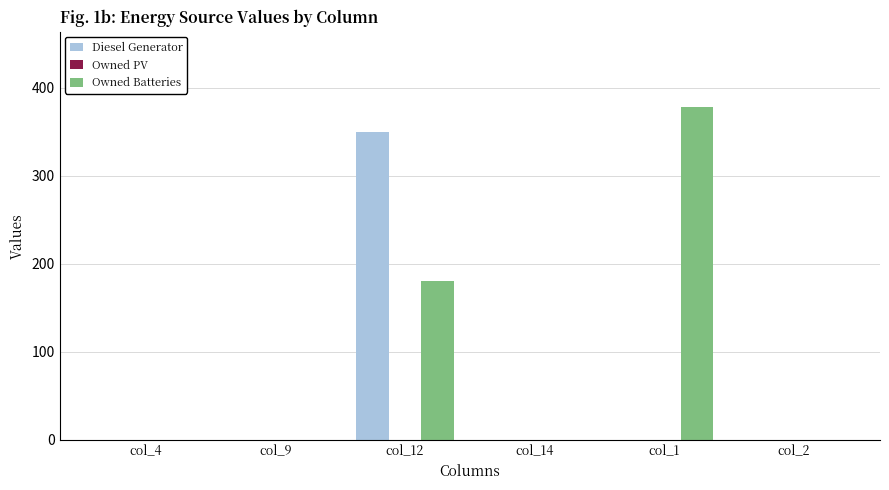

Reading left to right, extract all data points from this chart.

Diesel Generator: col_4=0	col_9=0	col_12=350	col_14=0	col_1=0	col_2=0
Owned Batteries: col_4=0	col_9=0	col_12=181	col_14=0	col_1=378	col_2=0